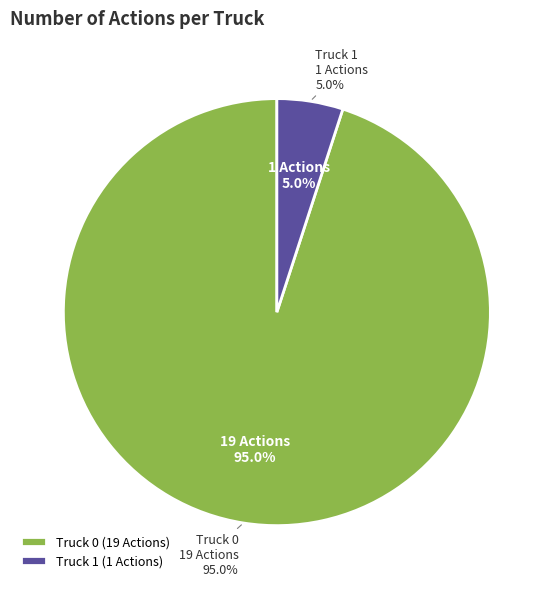

Which slice is the smallest?

Truck 1